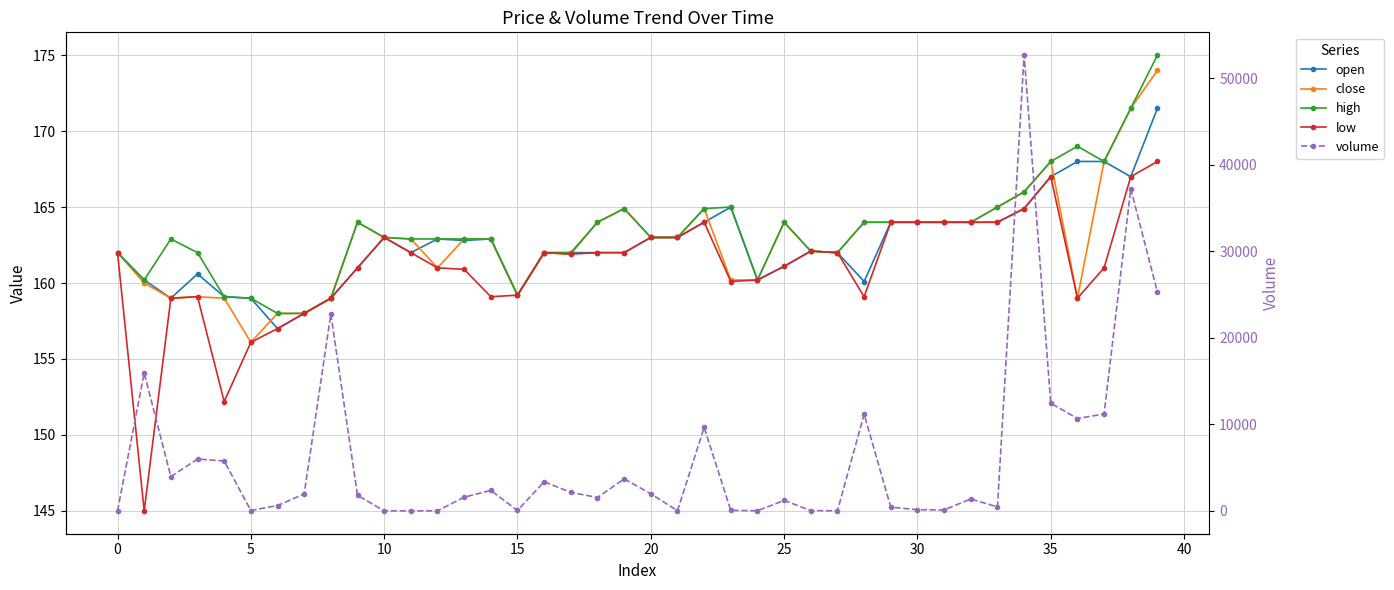

Between −5 and 0, which series saw the biggest shift?

volume